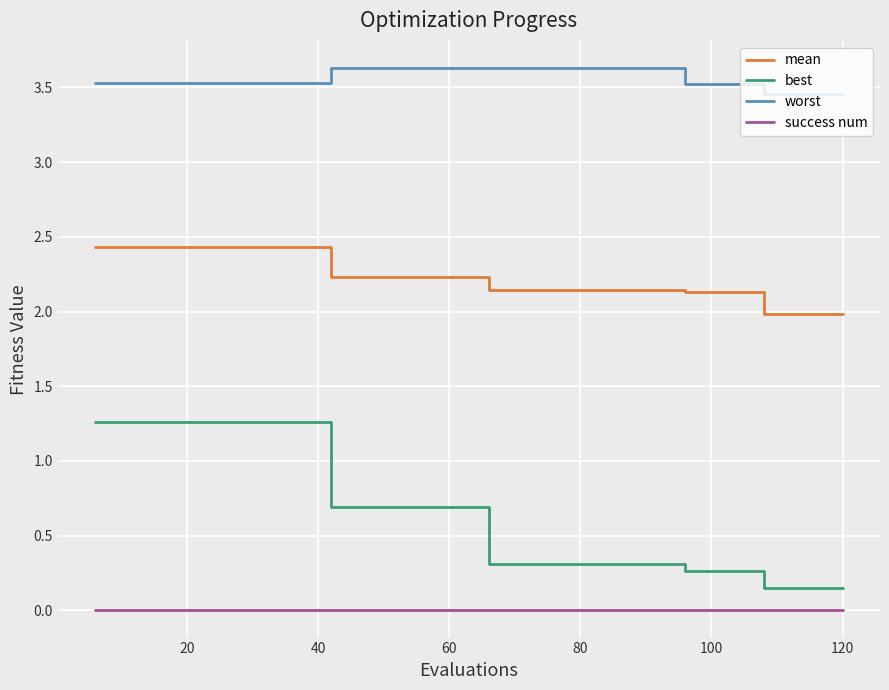

Which series has the largest range (max minus min)?

best